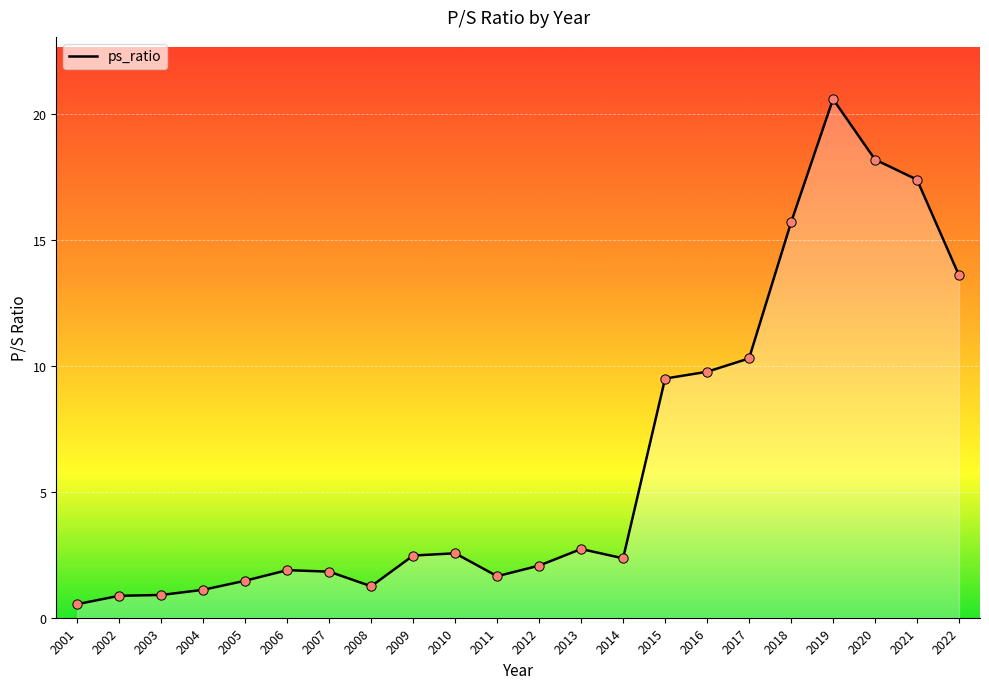

Which has a higher value, 2013 or 2016?

2016